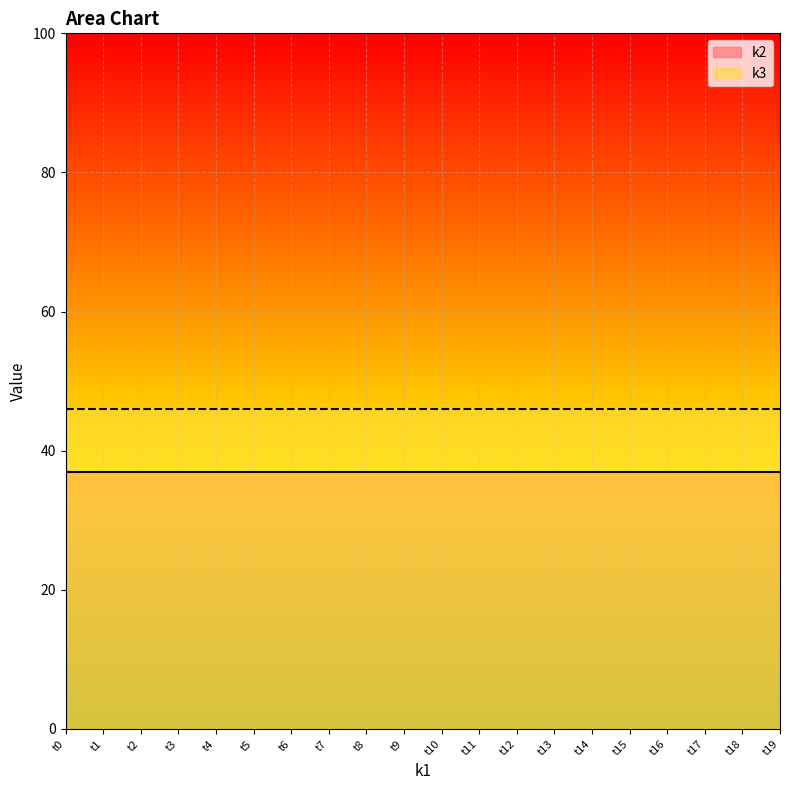

What is the sum of the k3 values at t1 and t8?

92